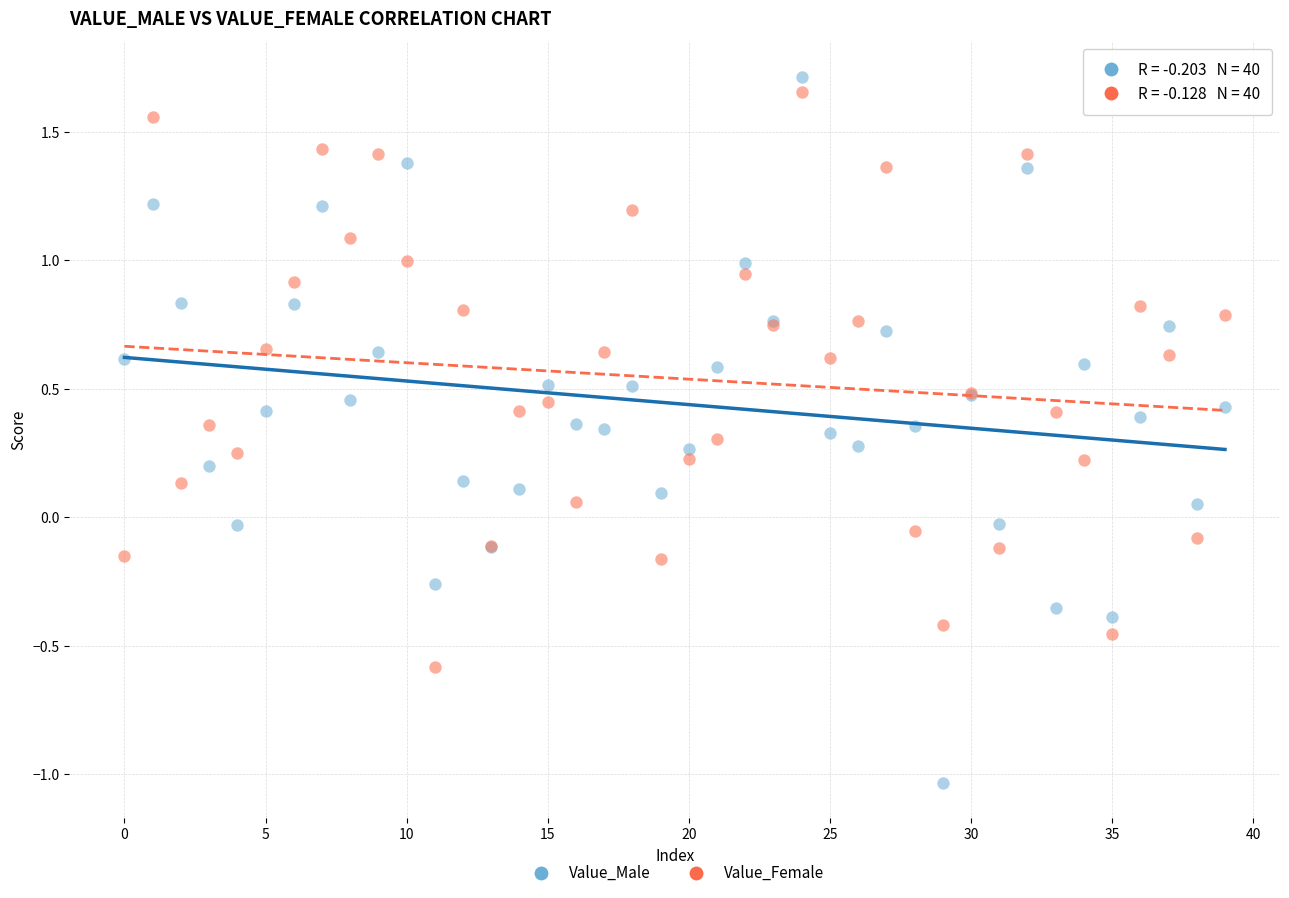

Which series has the widest spread of Y values?

Value_Male